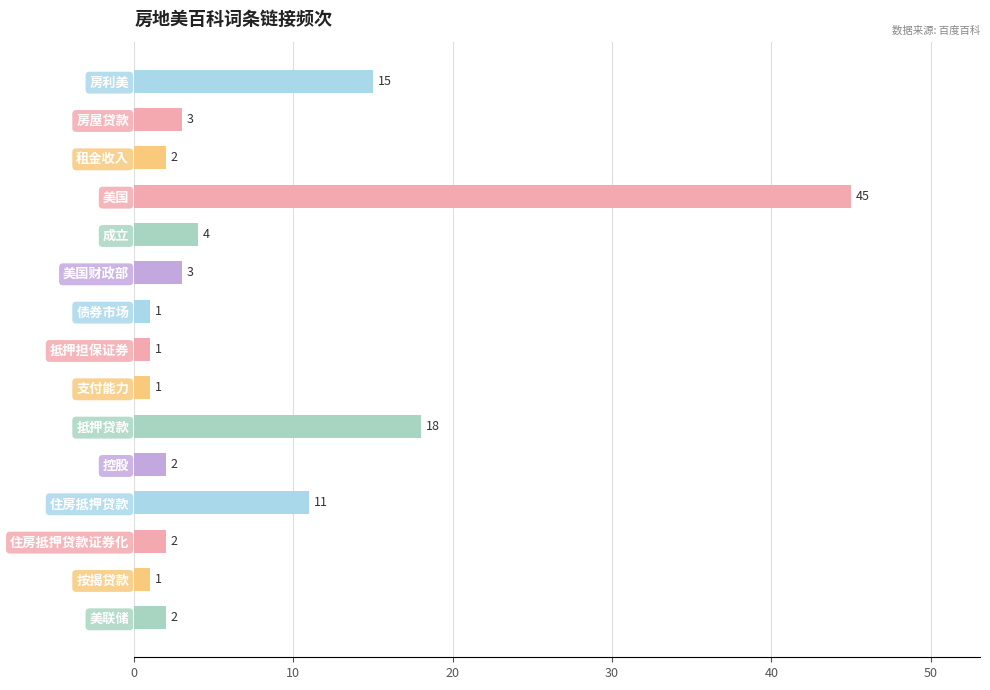

Reading bottom to top, what are all the values shown in this chart?

美联储=2	按揭贷款=1	住房抵押贷款证券化=2	住房抵押贷款=11	控股=2	抵押贷款=18	支付能力=1	抵押担保证券=1	债券市场=1	美国财政部=3	成立=4	美国=45	租金收入=2	房屋贷款=3	房利美=15